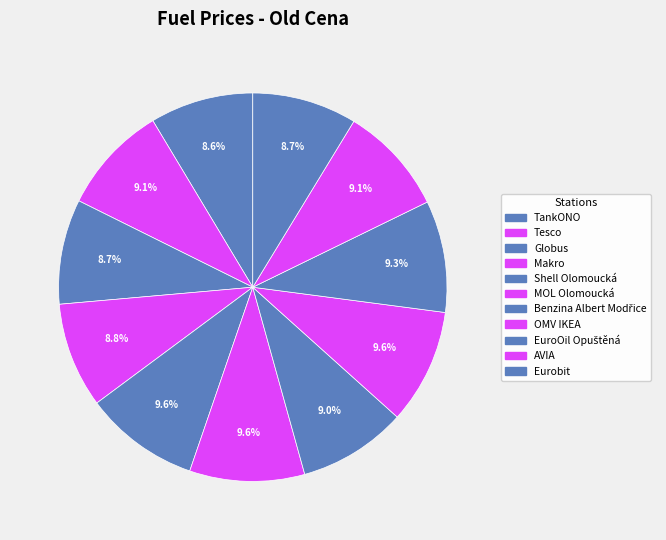

To the nearest percent, what is the average slice percentage?

9%